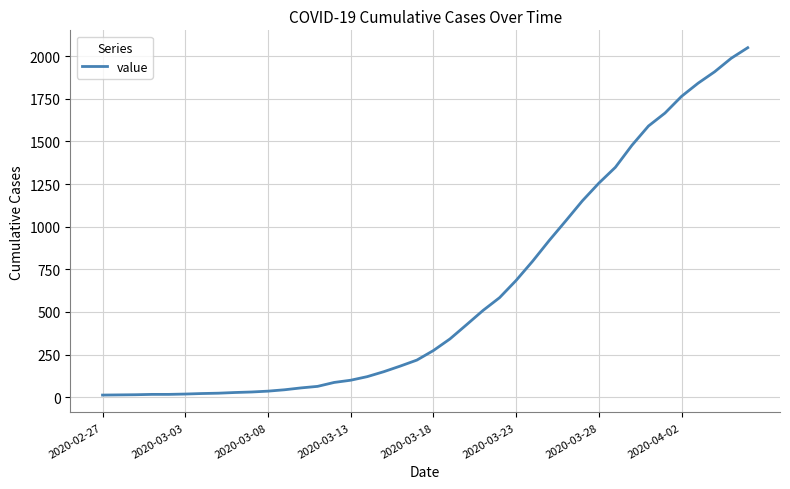

What is the difference between the maximum and minimum values?

2036